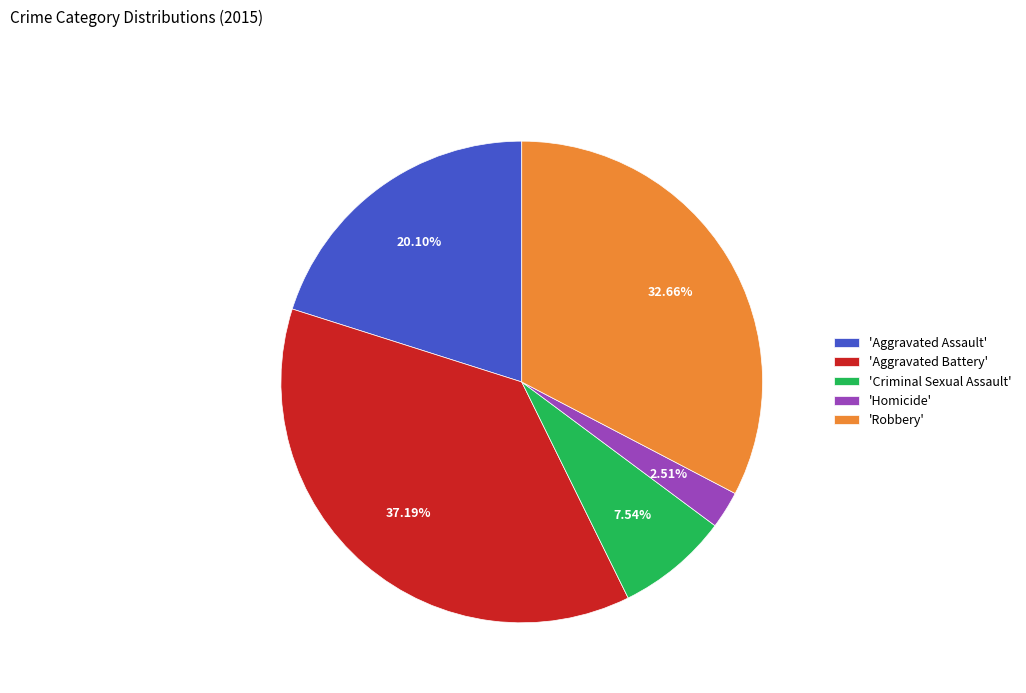

Do 'Criminal Sexual Assault' and 'Robbery' together represent more than half of the pie?

No